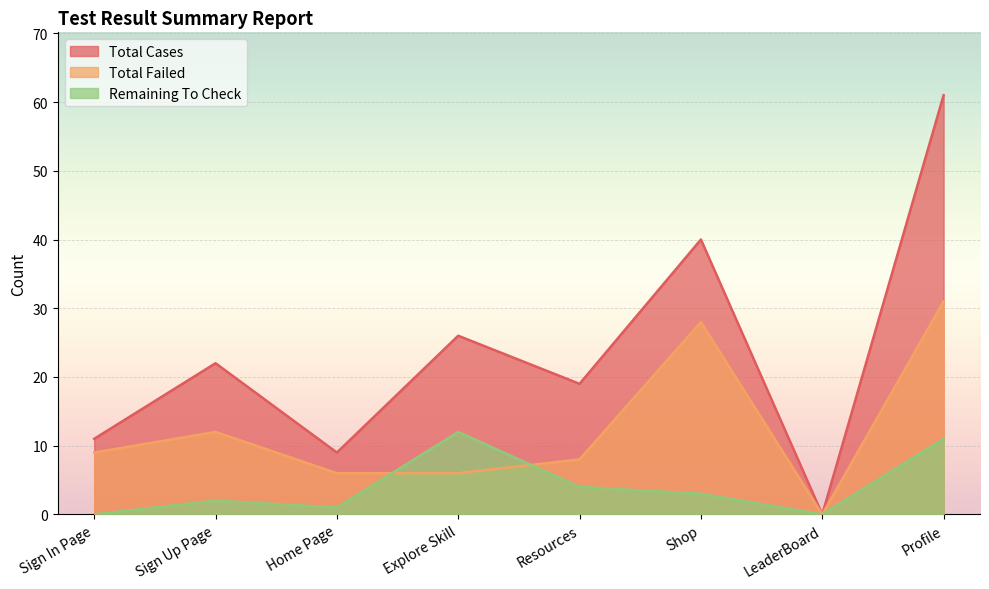

What is the approximate value of Total Cases at Sign In Page, to the nearest 5?

10